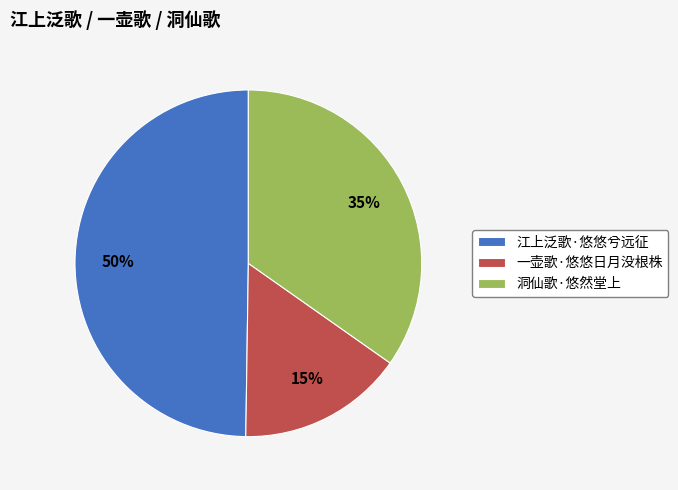

What is the largest slice in the pie chart?

江上泛歌·悠悠兮远征